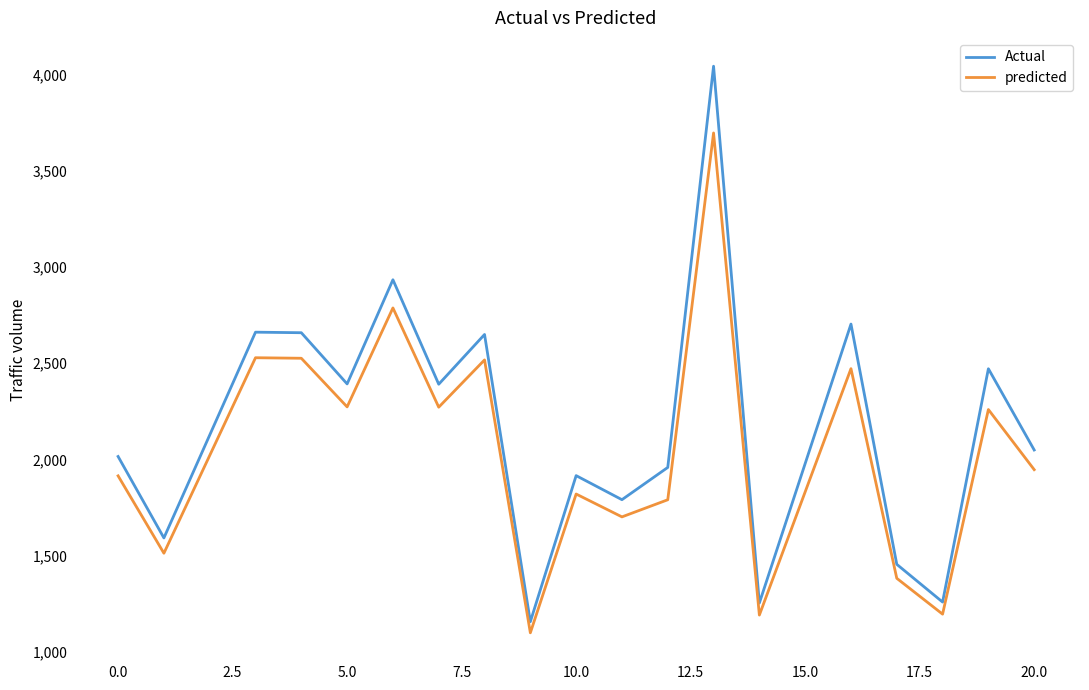

True or false: predicted and Actual cross at least once.

False